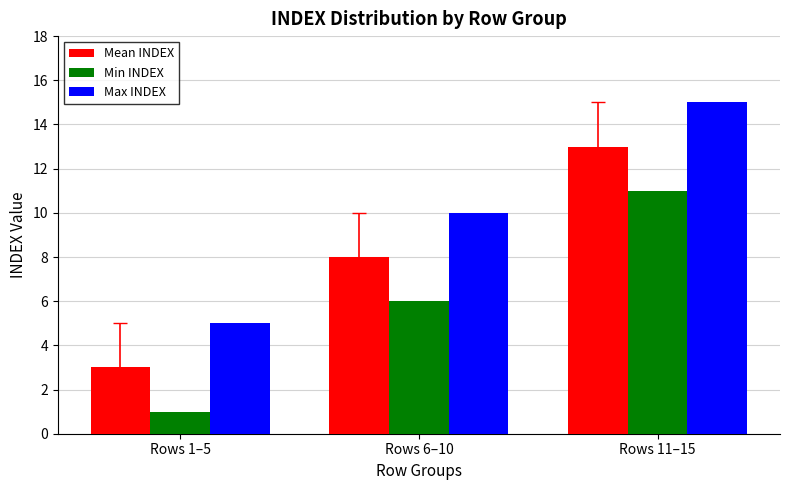

How many series are shown in this chart?

3